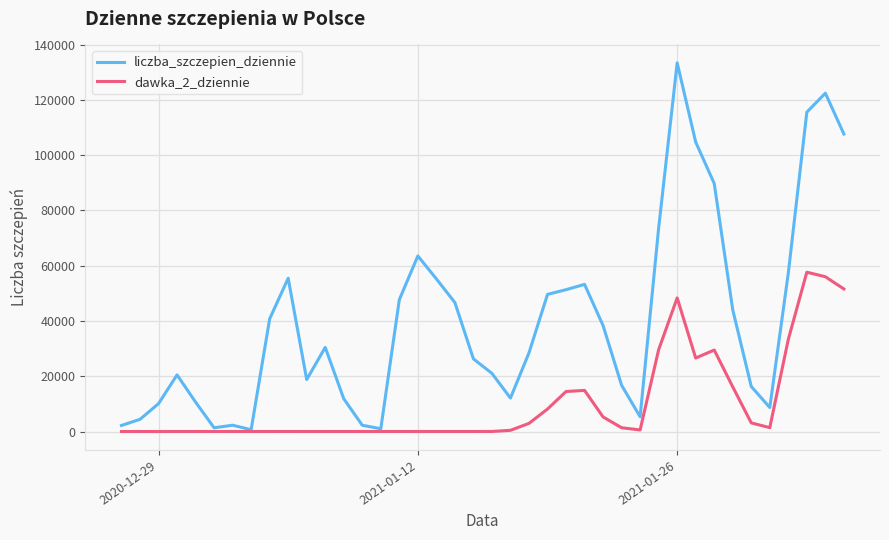

What is the maximum value for liczba_szczepien_dziennie?

133382